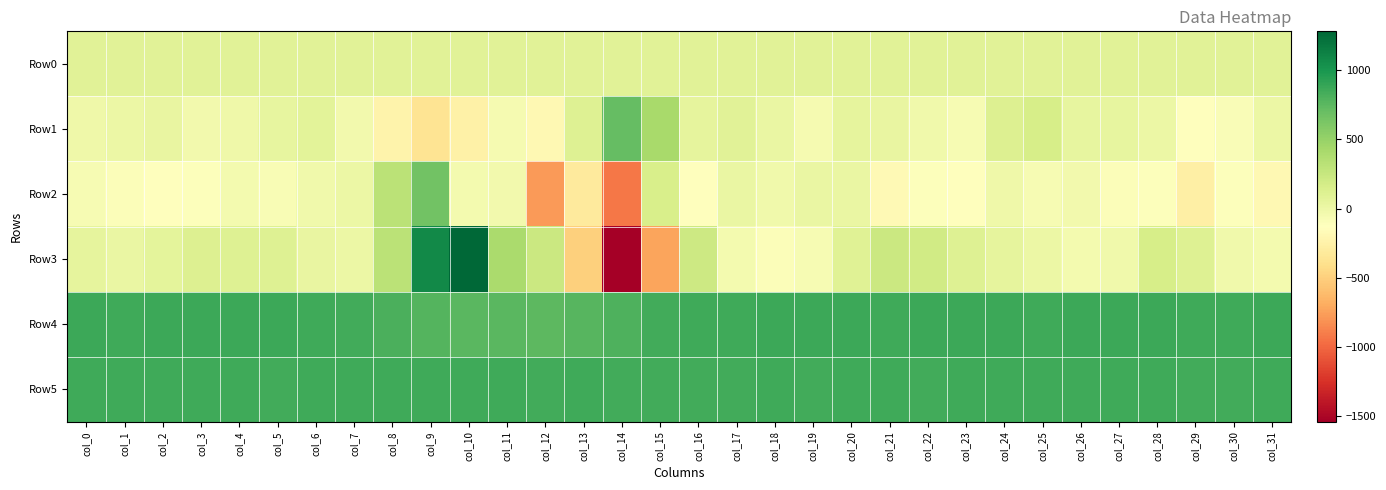

What is the difference between the highest and lowest values at col_11?

915.0